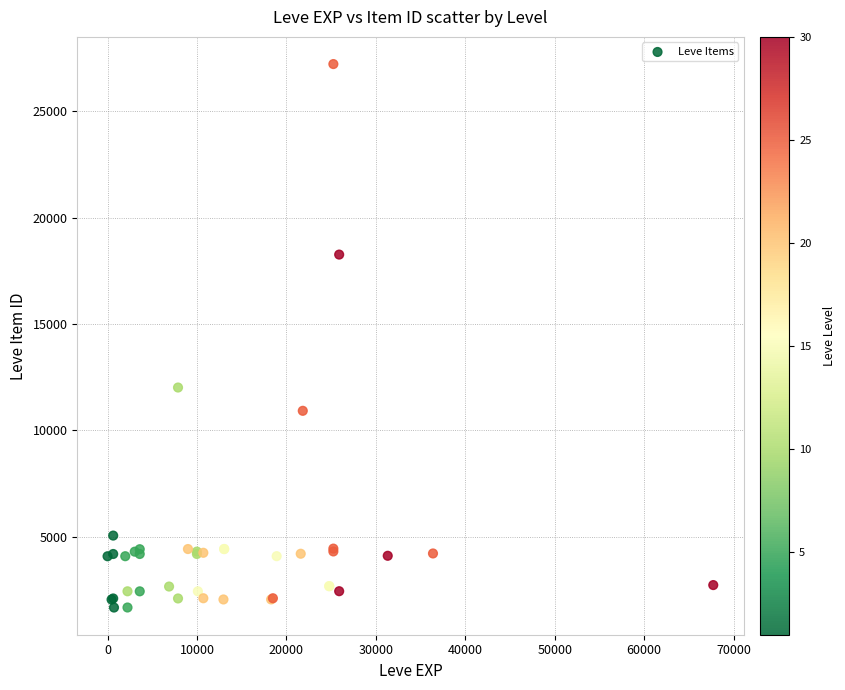

What Y value in the scatter plot is closest to 14448?

12018